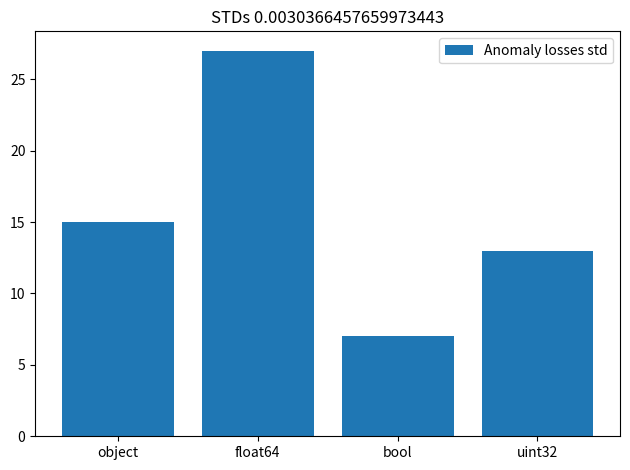

Rank the categories by value from lowest to highest.

bool, uint32, object, float64